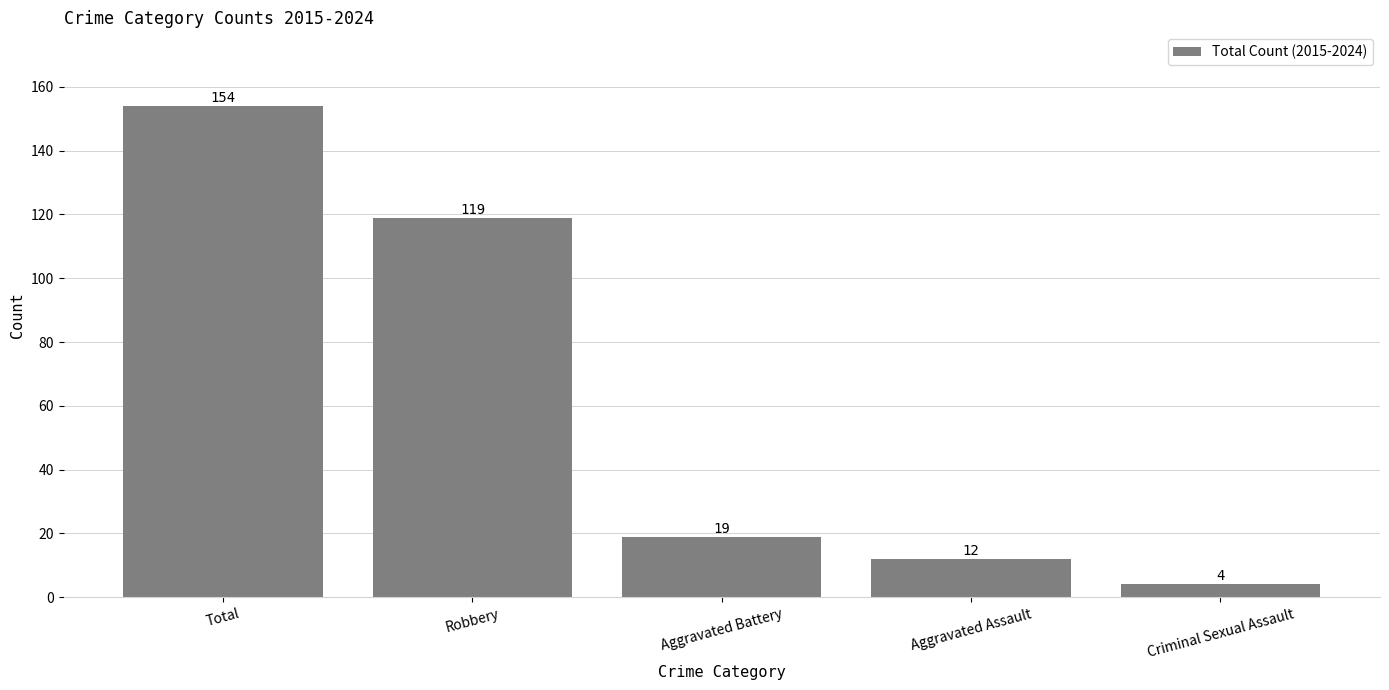

What is the change in value from Robbery to Aggravated Battery?

-100